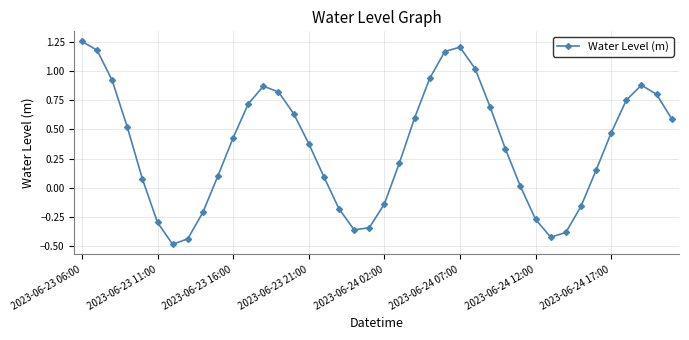

How many data points does each series have?

40